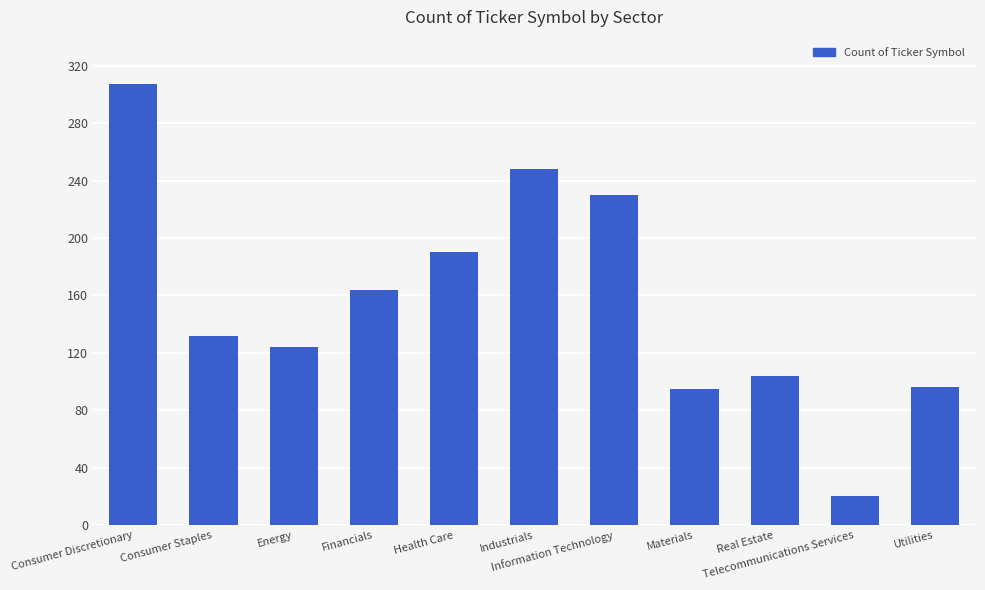

The chart shows a value of 40 at Financials. True or false?

False